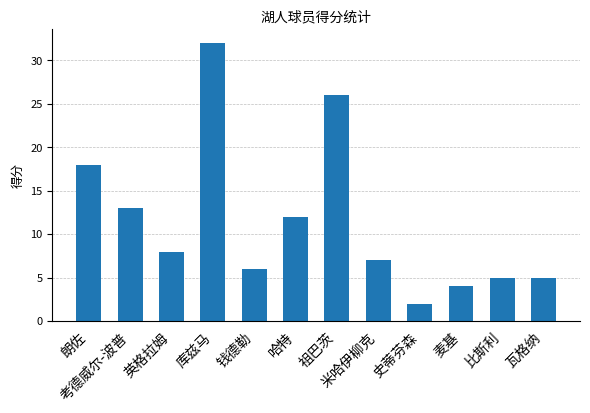

Are the bars grouped side by side (vs. stacked)?

No